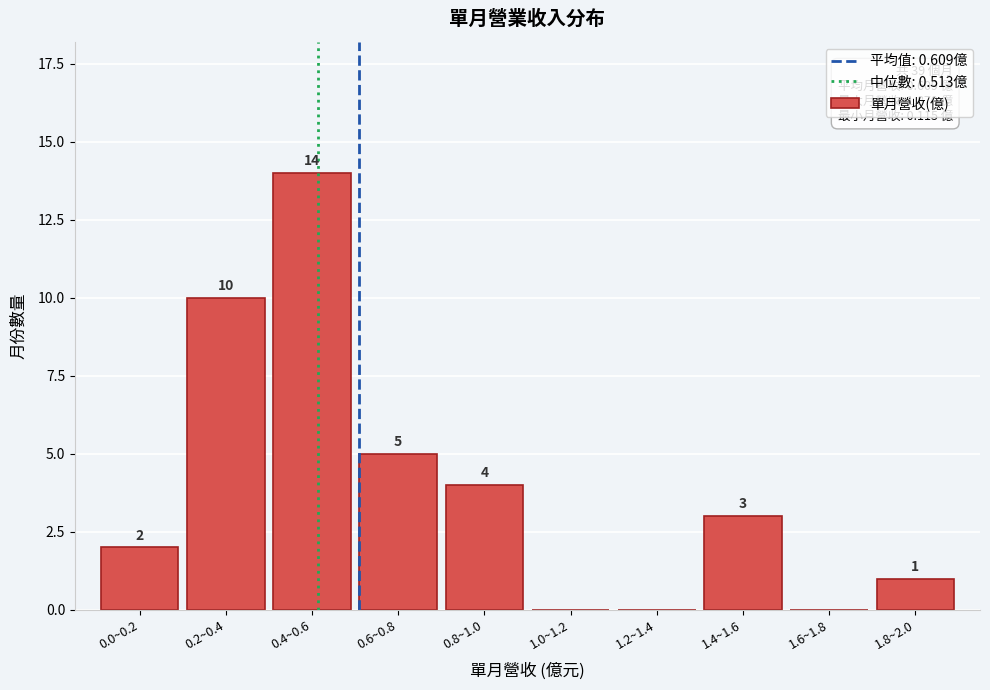

Reading right to left, transcribe all the data shown in this chart.

1.8~2.0=1	1.6~1.8=0	1.4~1.6=3	1.2~1.4=0	1.0~1.2=0	0.8~1.0=4	0.6~0.8=5	0.4~0.6=14	0.2~0.4=10	0.0~0.2=2